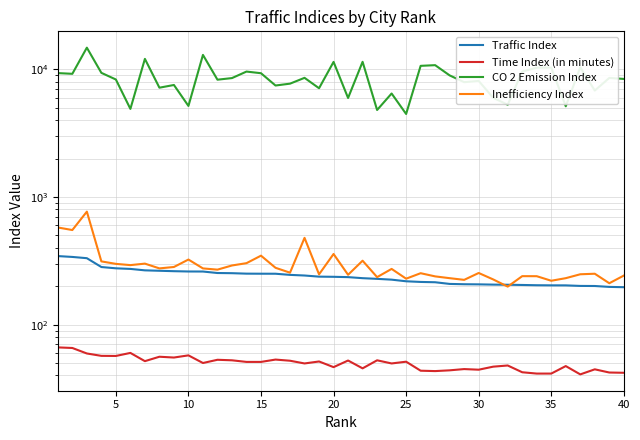

Which series has the widest spread of values?

CO 2 Emission Index